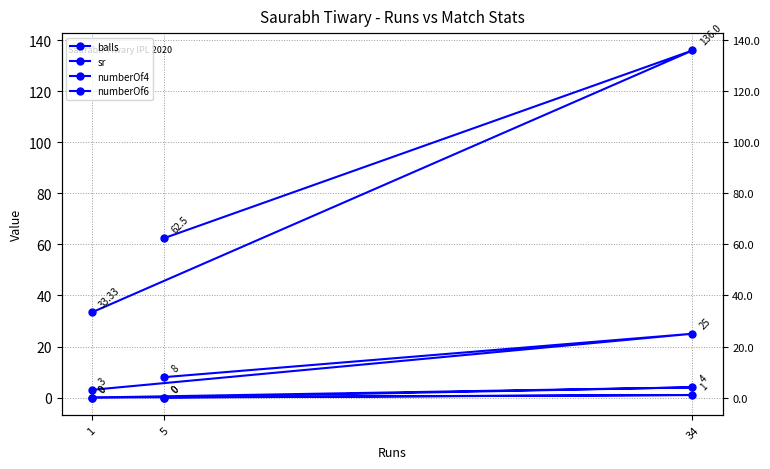

Where is sr nearest to the value 84?

5